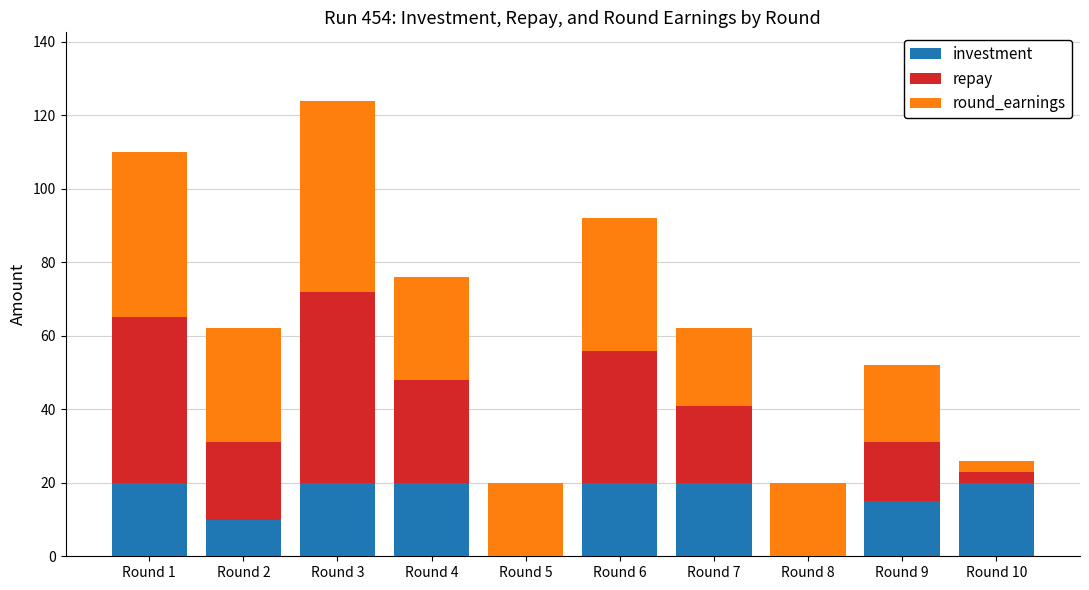

At which category is the sum across all series the highest?

Round 3